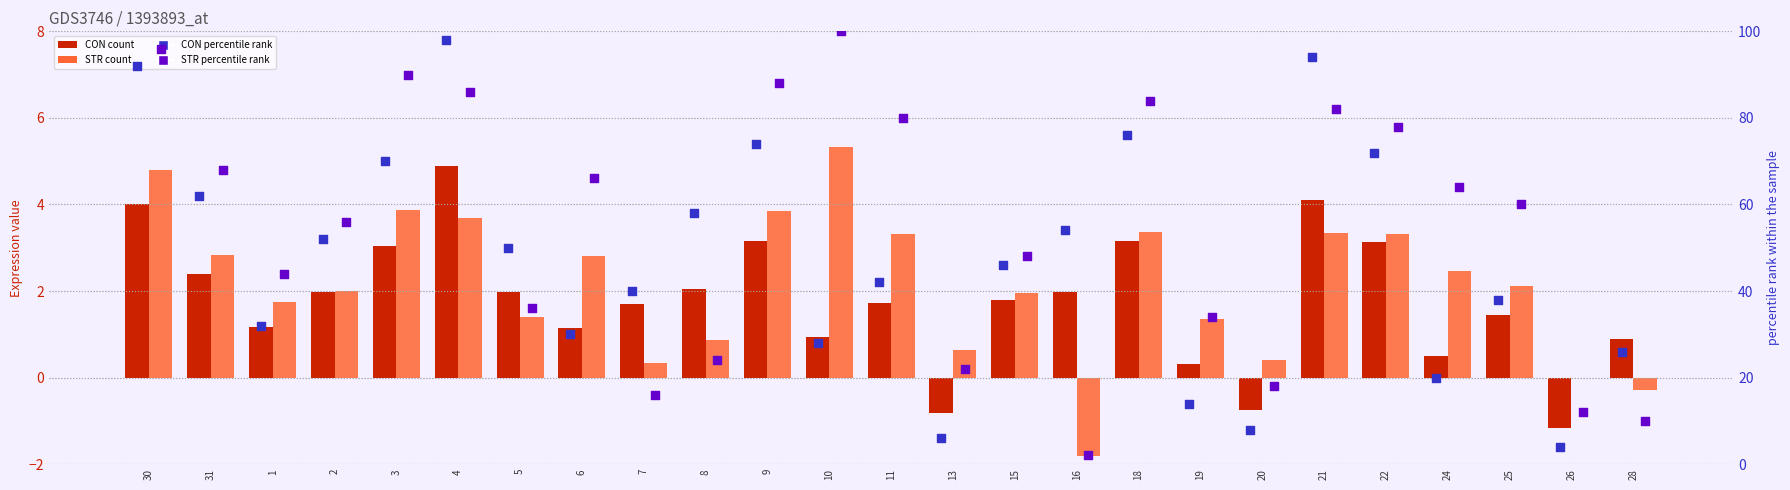

Which series has the largest Y range (max minus min)?

STR percentile rank